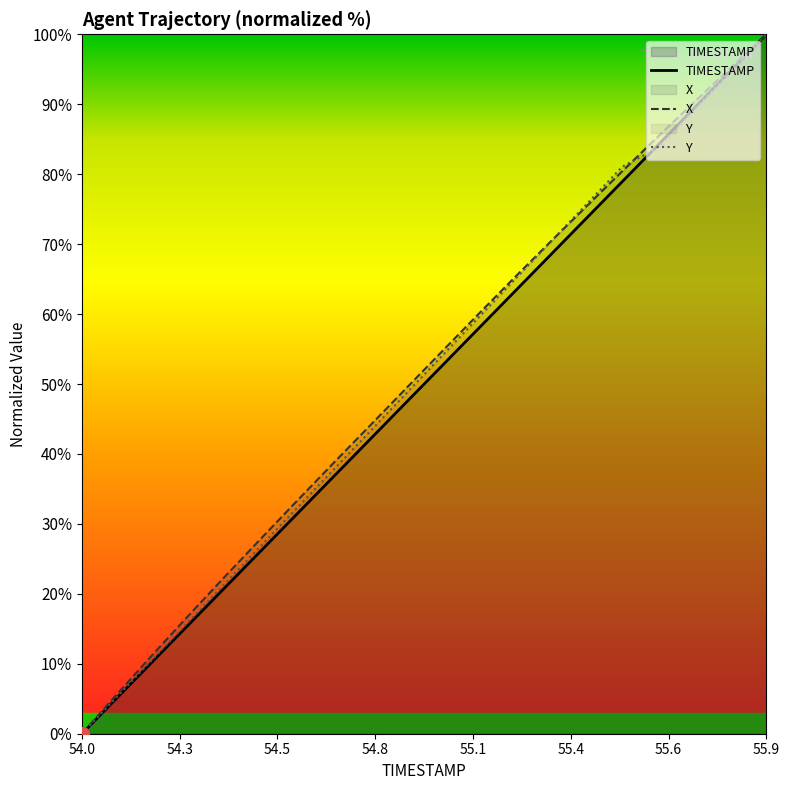

How many data points in Y are less than 54?

10